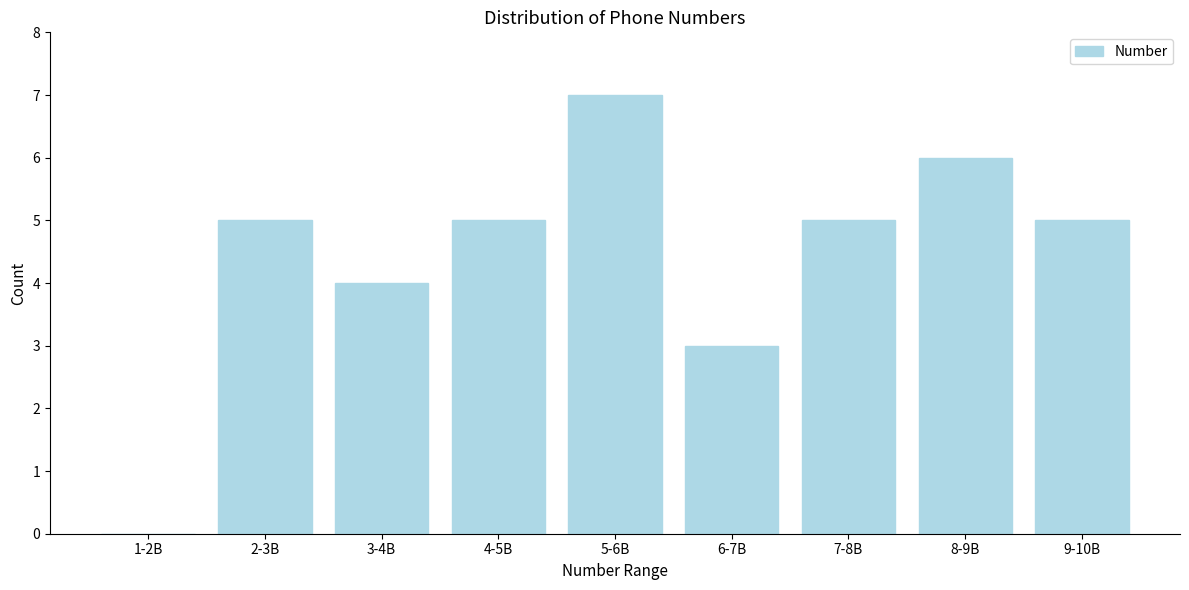

Reading left to right, transcribe all the data shown in this chart.

1-2B=0	2-3B=5	3-4B=4	4-5B=5	5-6B=7	6-7B=3	7-8B=5	8-9B=6	9-10B=5